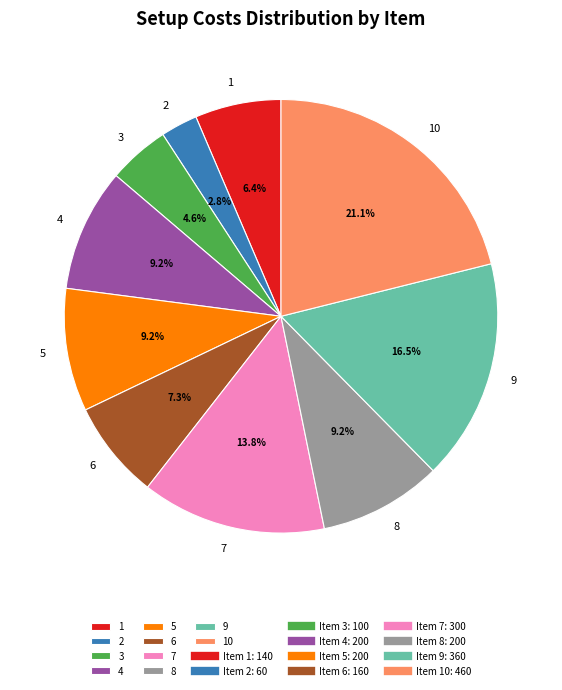

To the nearest percent, what is the difference between the largest and smallest slice percentages?

18%